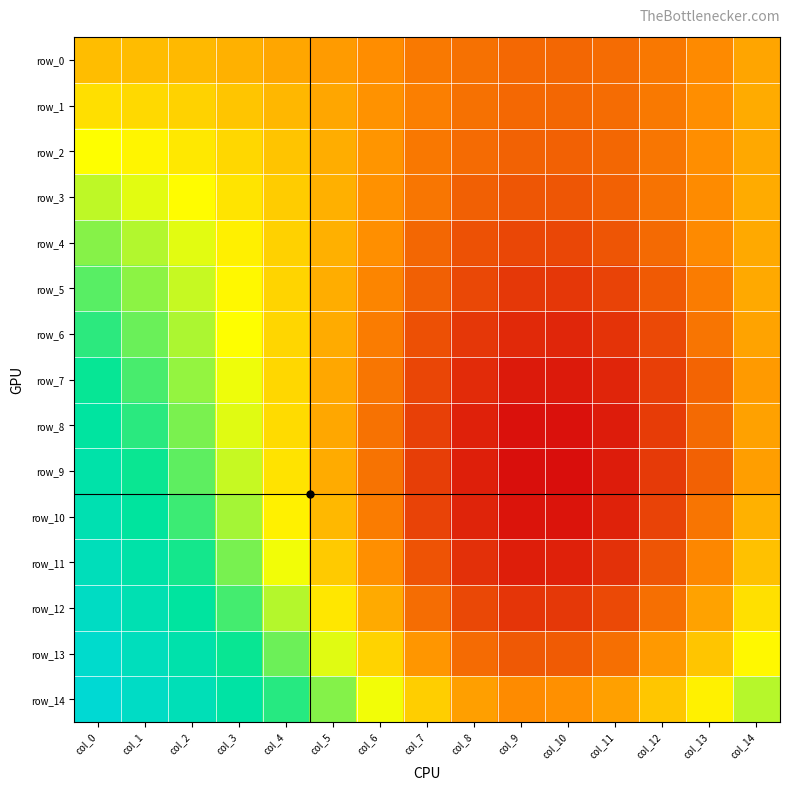

What is the total value across all series at col_10?

4.2